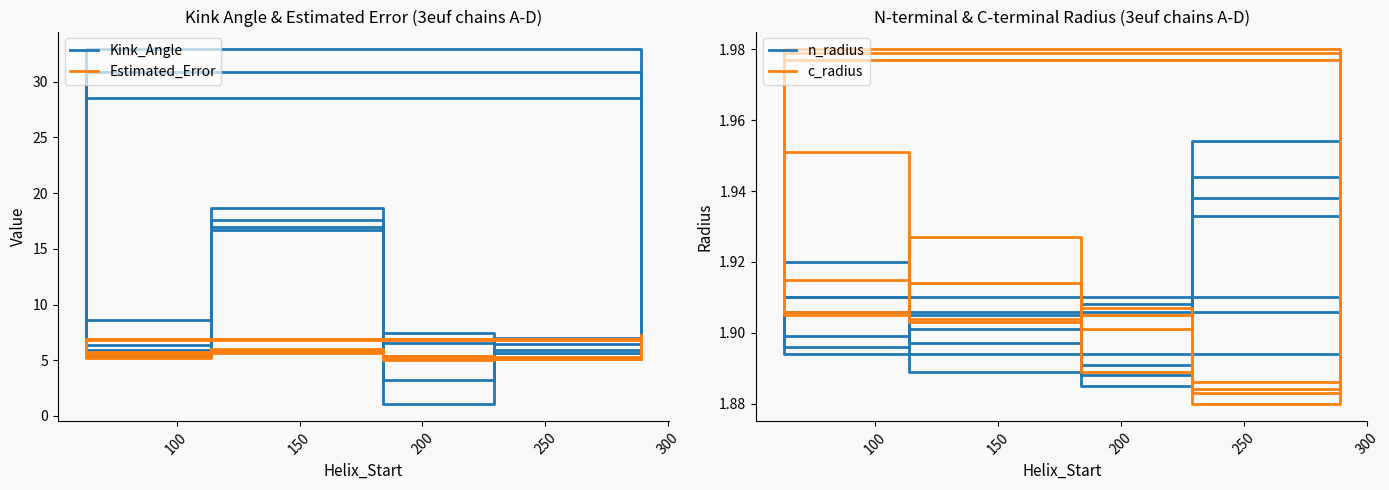

How many lines are shown in the chart?

4